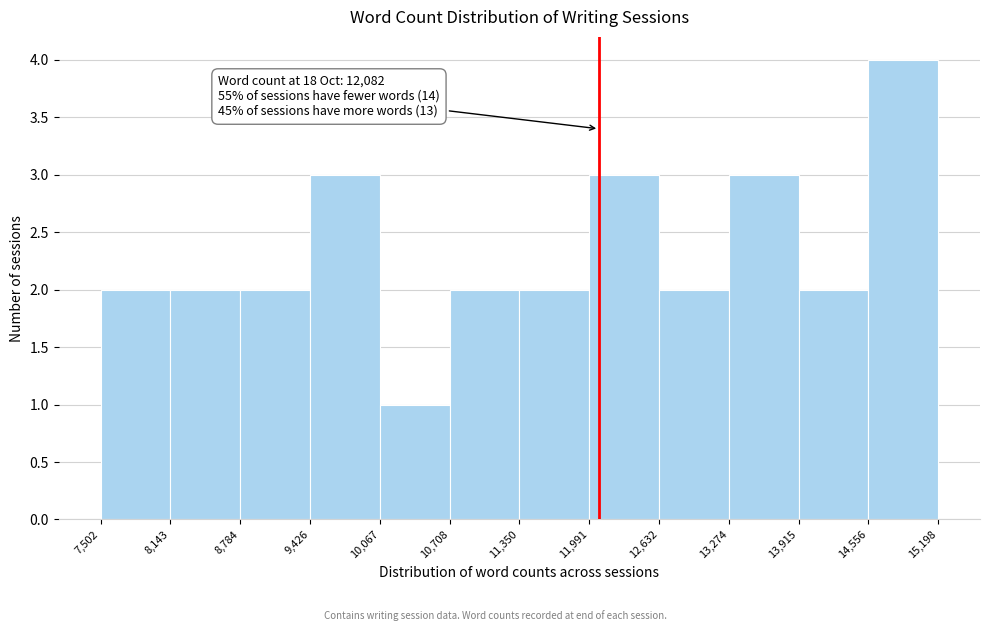

Over which range of the x-axis is the bar tallest?

14,556 to 15,198